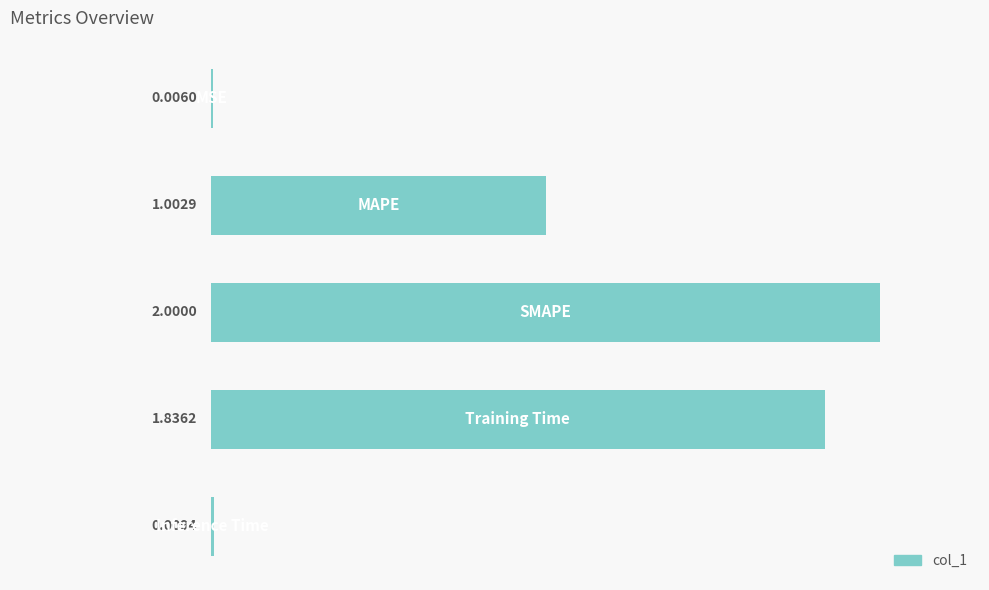

How many distinct data groups are displayed?

1